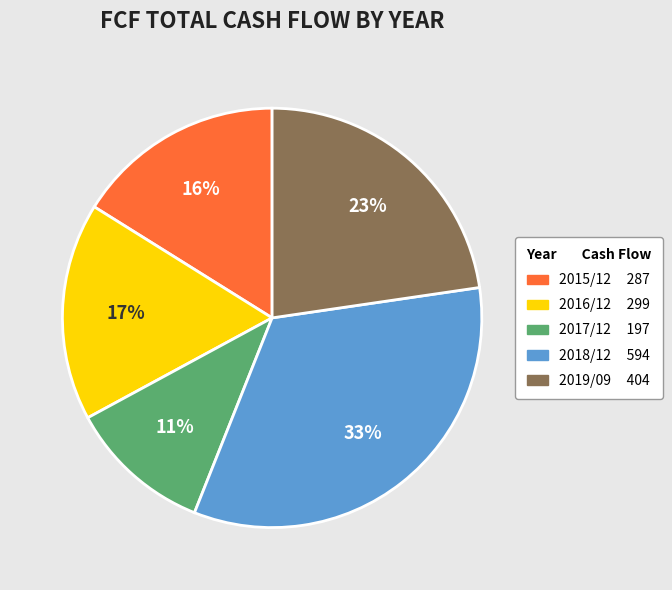

To the nearest percent, what is the combined percentage of 2019/09 and 2018/12?

56%